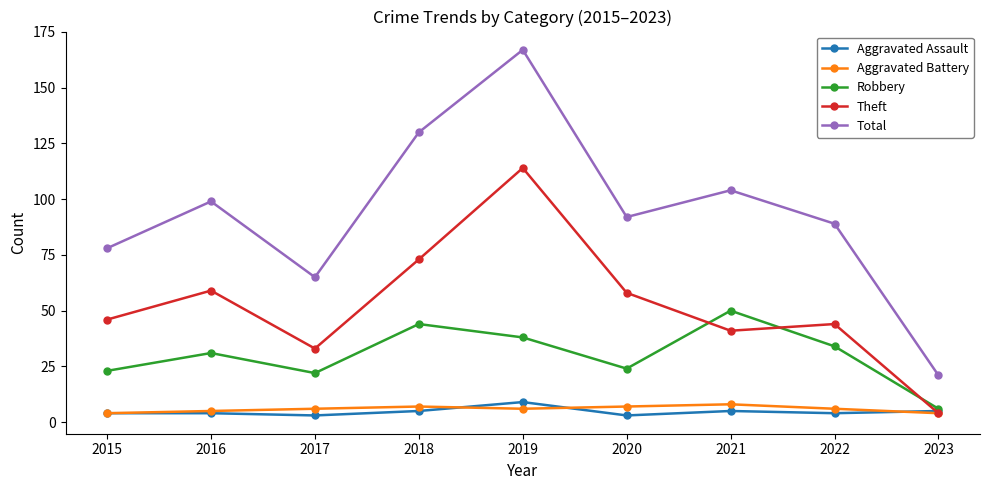

How many lines are shown in the chart?

5